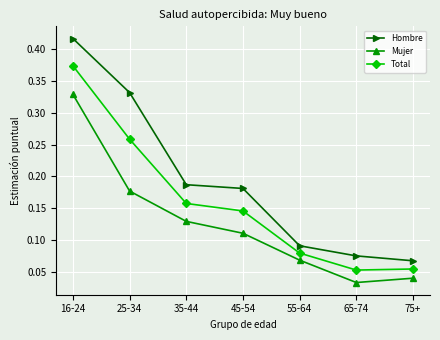

List the series in order of their overall mean, highest first.

Hombre, Total, Mujer